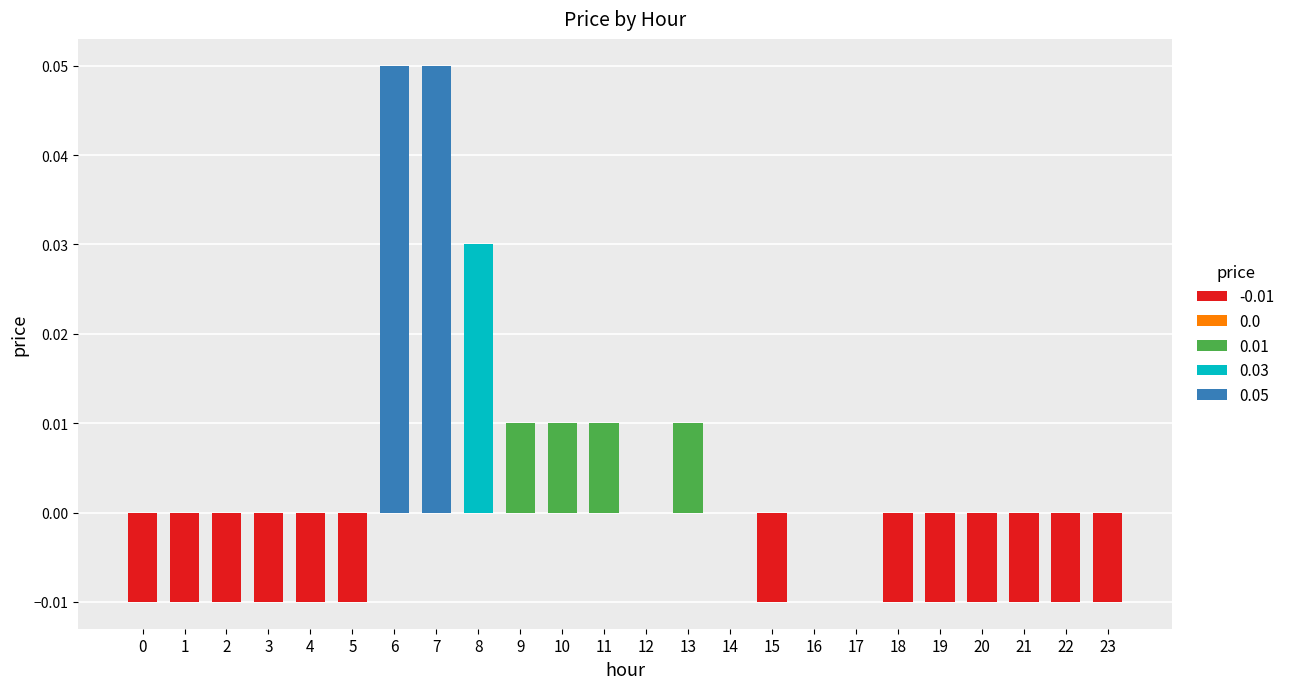

Does the chart contain any negative values?

Yes